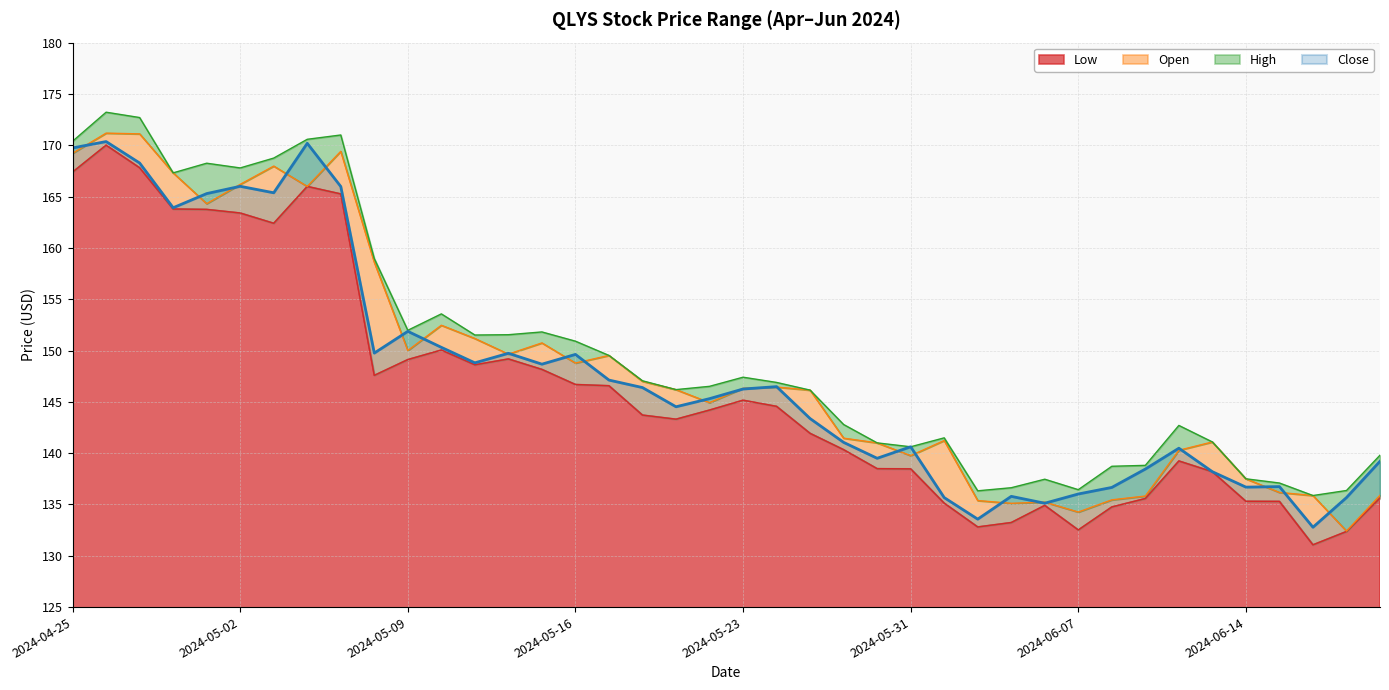

True or false: High and Low cross at least once.

False